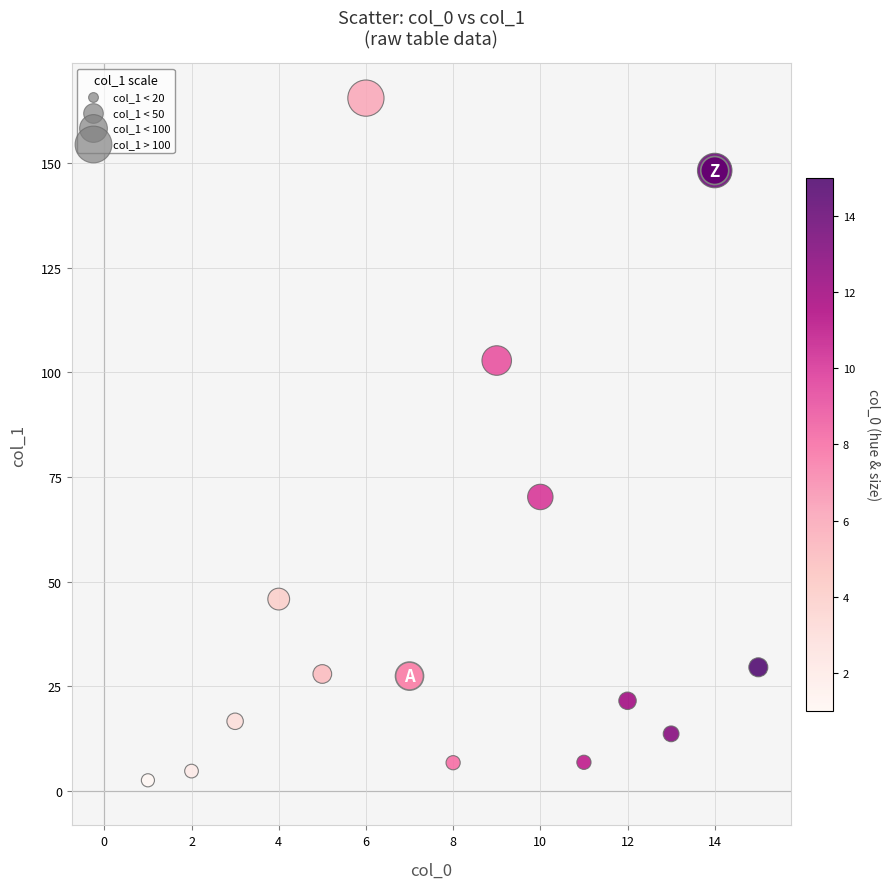

What is the range of X values (max minus min)?

14.0